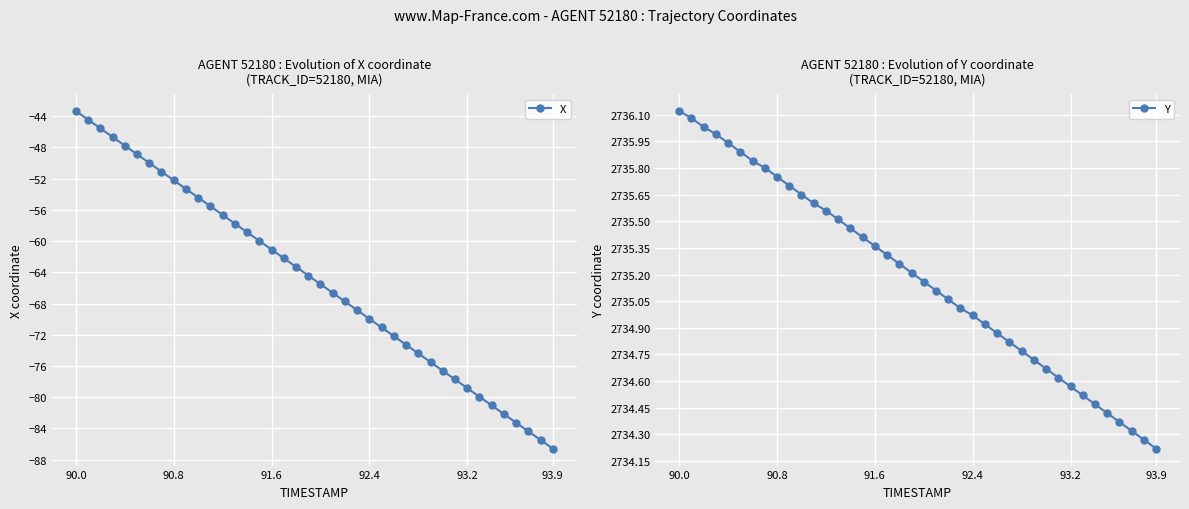

True or false: X has more than 1 interior local peaks.

False